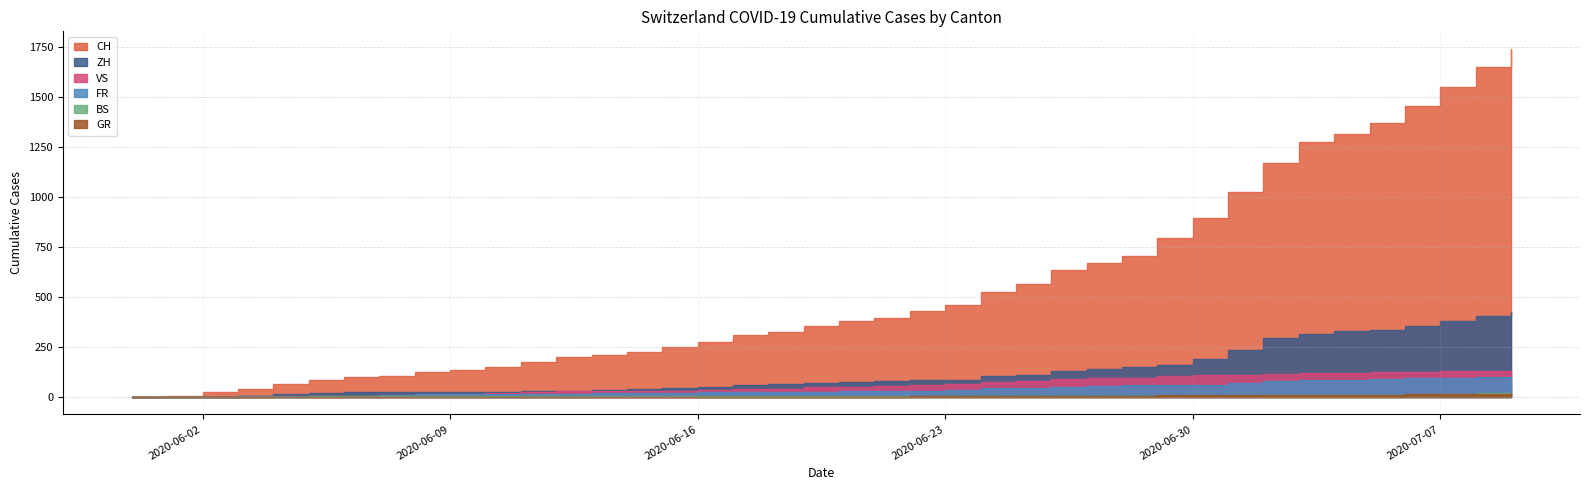

What is the sum of all BS values?

268